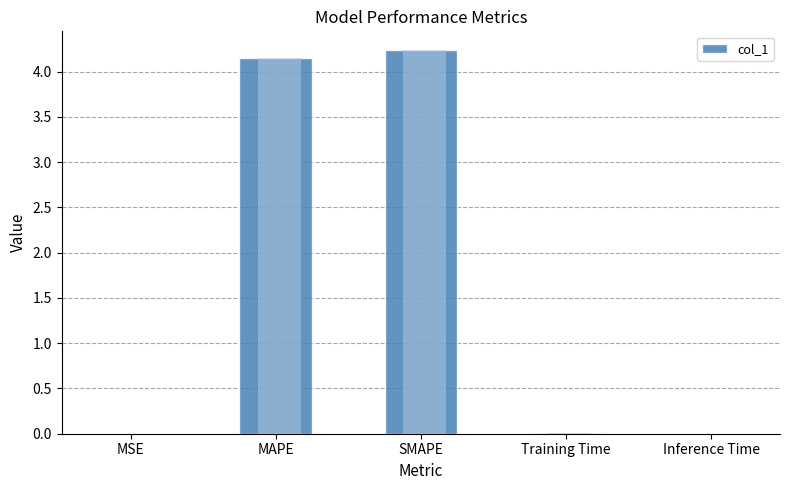

At which category does the chart reach its minimum across all series?

MSE